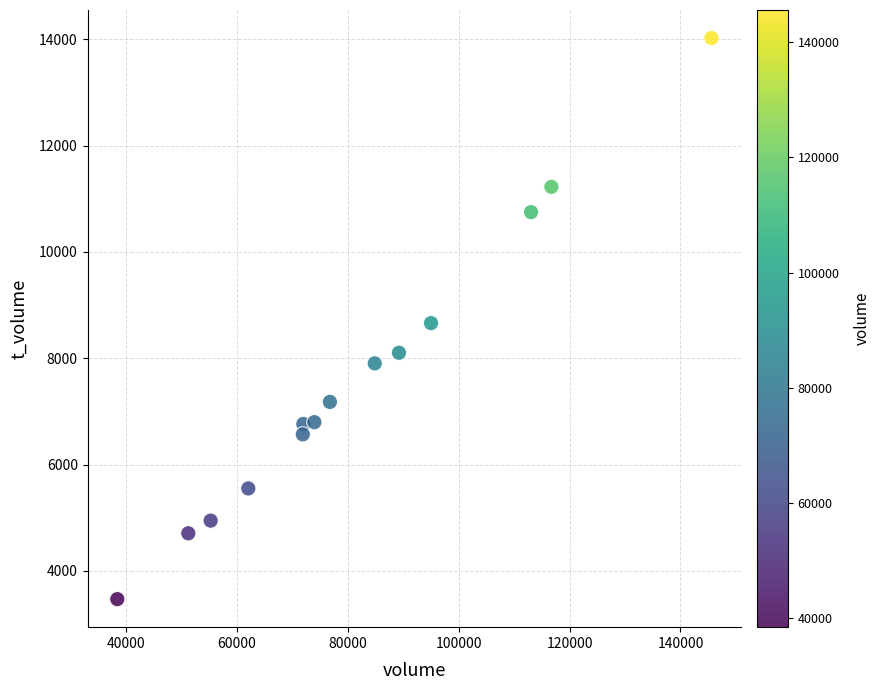

What is the range of Y values (max minus min)?

10552